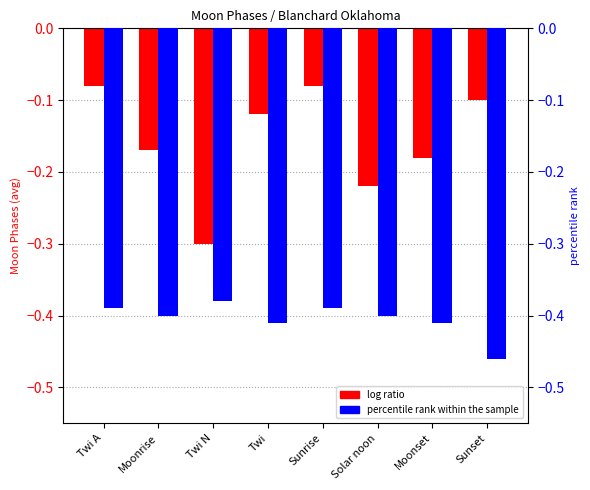

Reading left to right, what are all the values shown in this chart?

log ratio: Twi A=-0.1	Moonrise=-0.2	Twi N=-0.3	Twi=-0.1	Sunrise=-0.1	Solar noon=-0.2	Moonset=-0.2	Sunset=-0.1
percentile rank within the sample: Twi A=-0.4	Moonrise=-0.4	Twi N=-0.4	Twi=-0.4	Sunrise=-0.4	Solar noon=-0.4	Moonset=-0.4	Sunset=-0.5